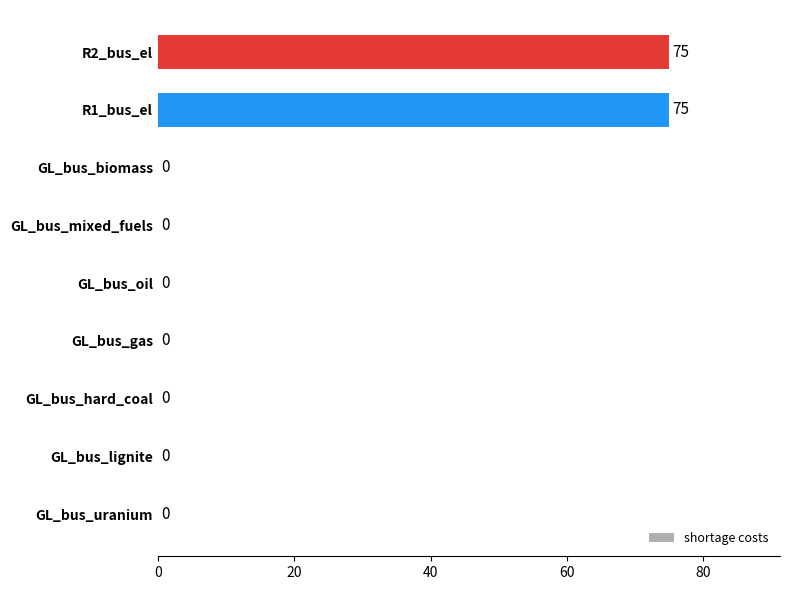

What is the change in value from GL_bus_gas to R2_bus_el?

+75